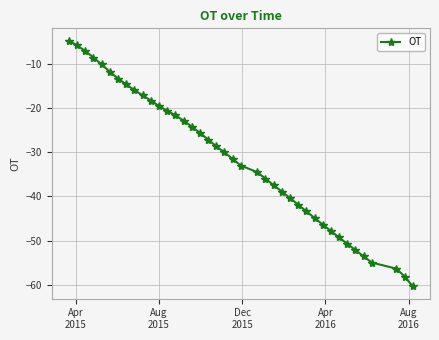

What is the sum of all values?

-1257.9